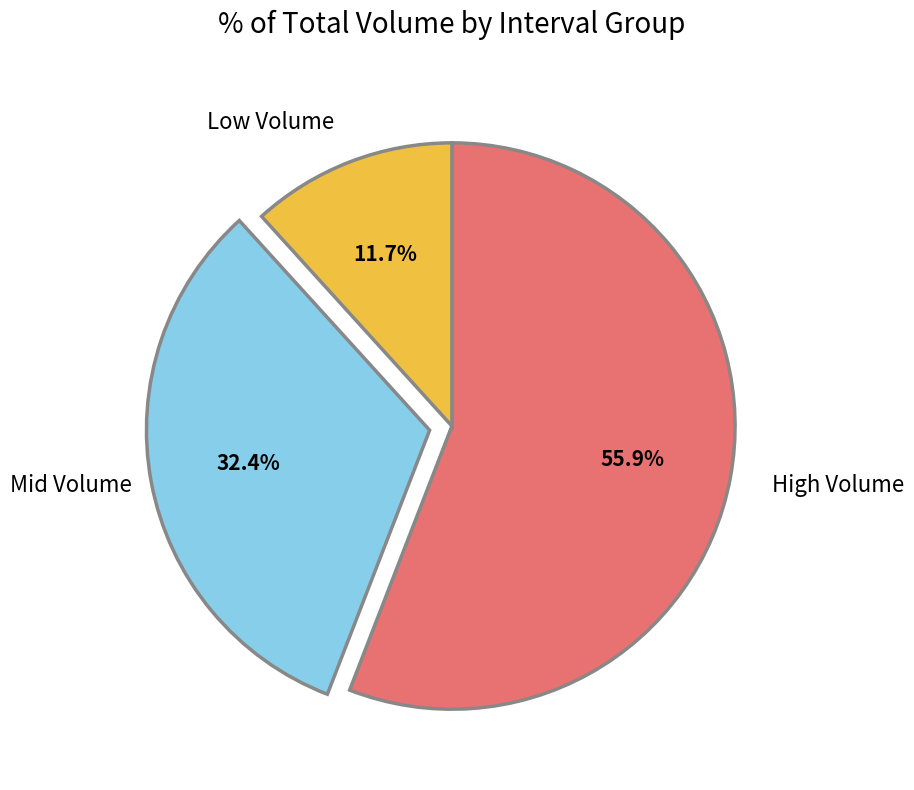

Rank the categories by value from lowest to highest.

Low Volume, Mid Volume, High Volume